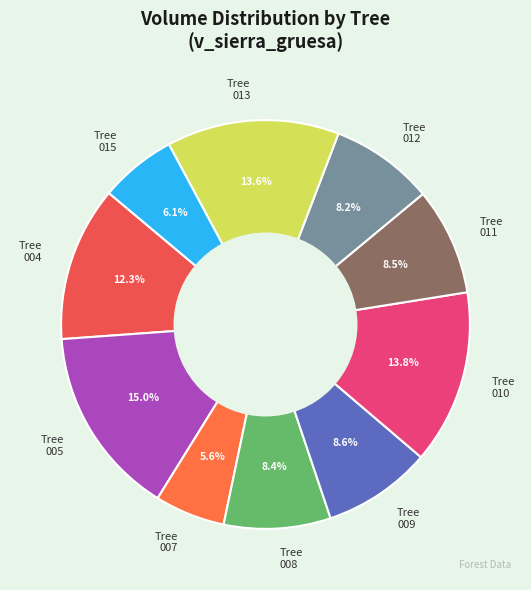

Does Tree 004 represent more than half of the total?

No